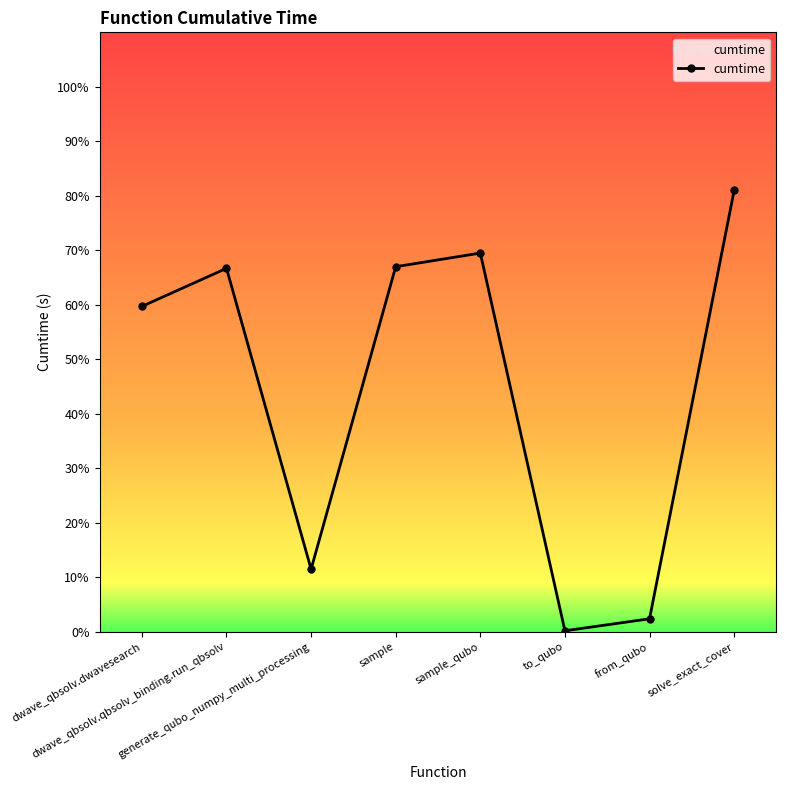

At which category does the chart reach its minimum across all series?

to_qubo